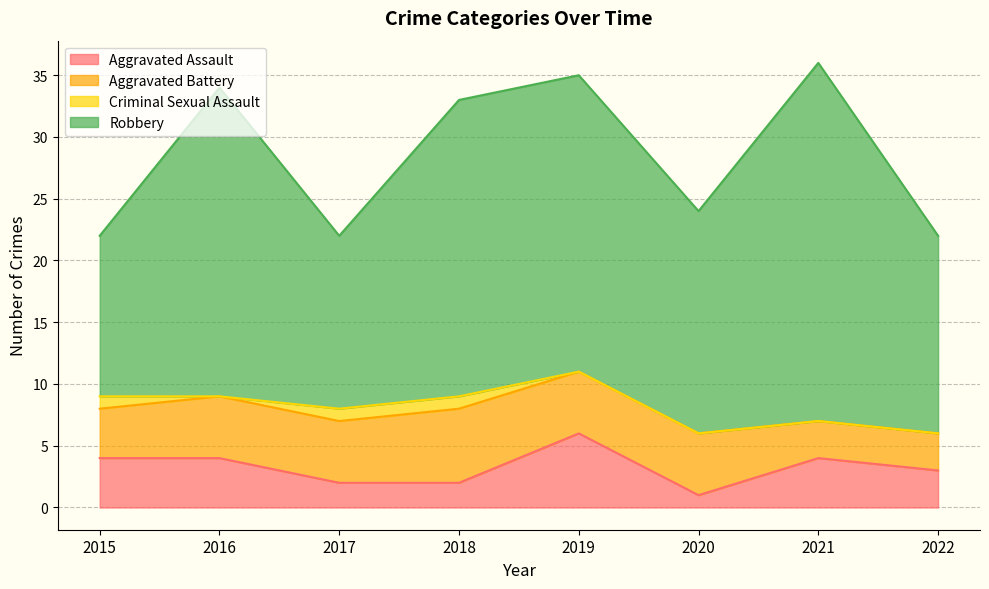

List the series in order of their peak value, lowest first.

Criminal Sexual Assault, Aggravated Assault, Aggravated Battery, Robbery